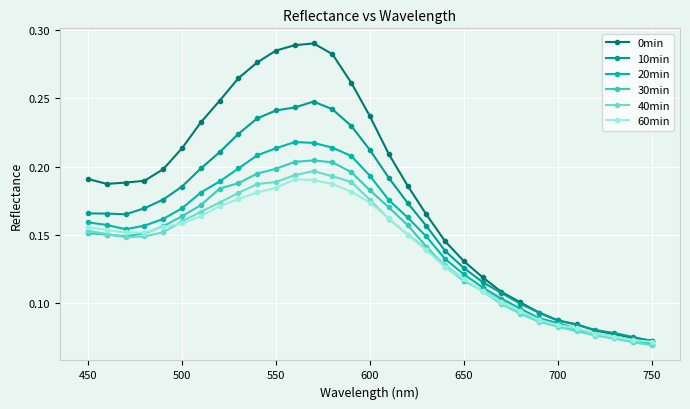

Count the 60min values in the range 0 to 1.

31